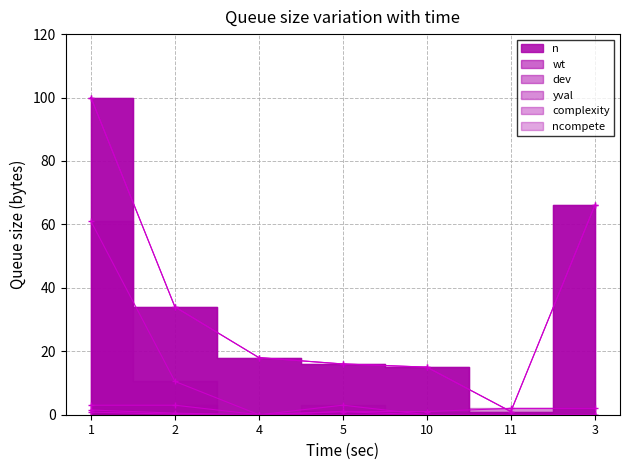

Between 11 and 3, which series saw the biggest shift?

n